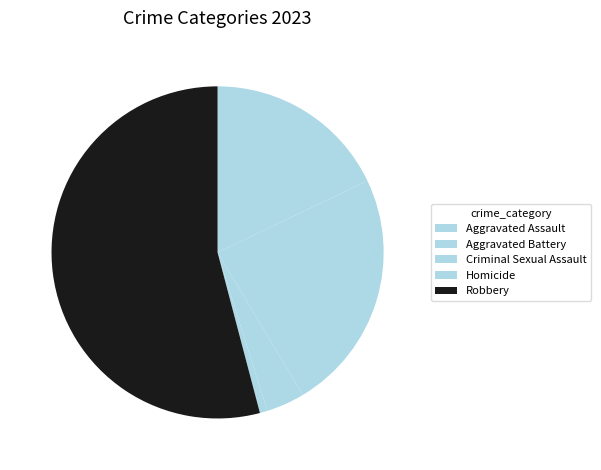

To the nearest percent, what is the average slice percentage?

20%